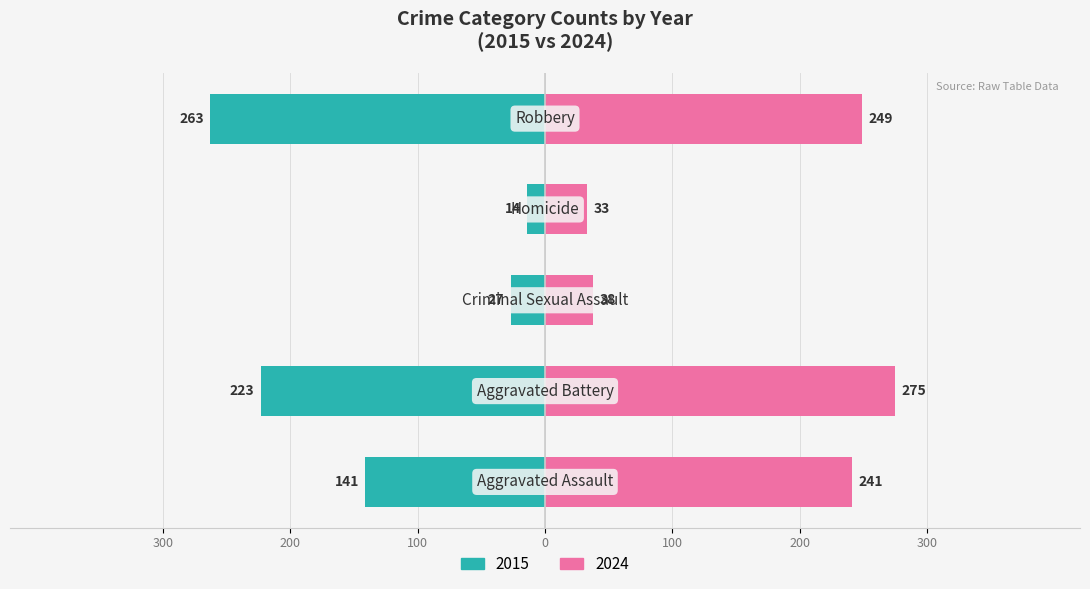

Between 8 and 7, which is larger?

8